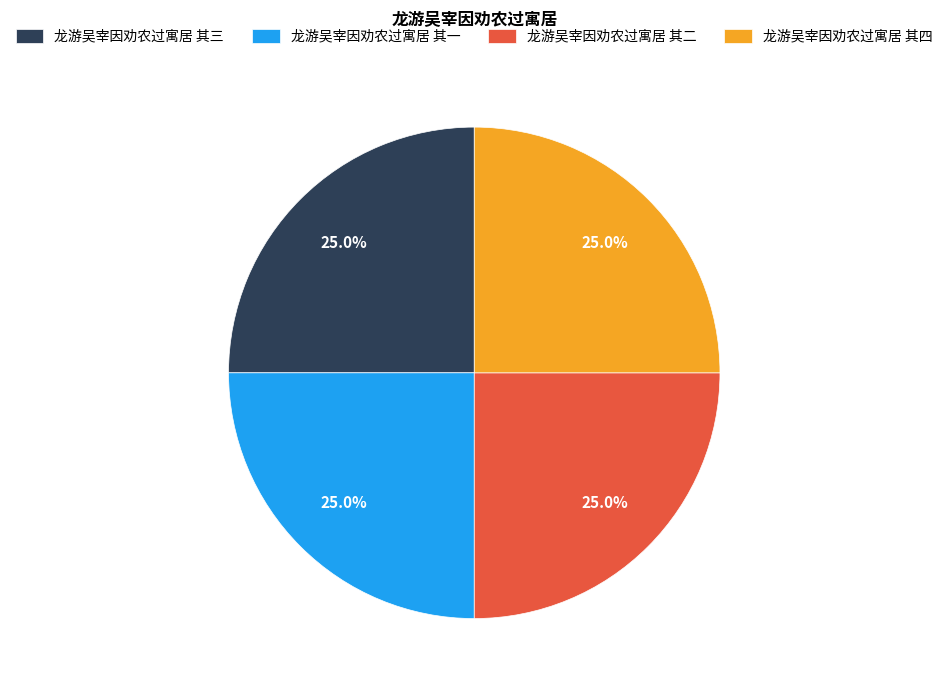

Approximately how many times larger is the value at 龙游吴宰因劝农过寓居 其二 compared to 龙游吴宰因劝农过寓居 其四?

1.0